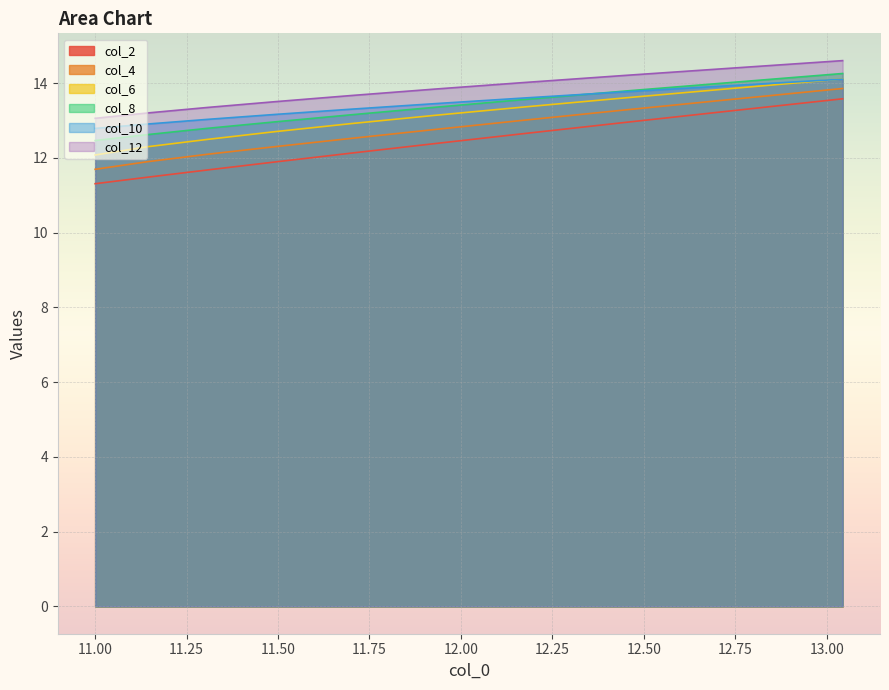

How many data points in col_2 are less than 12?

4